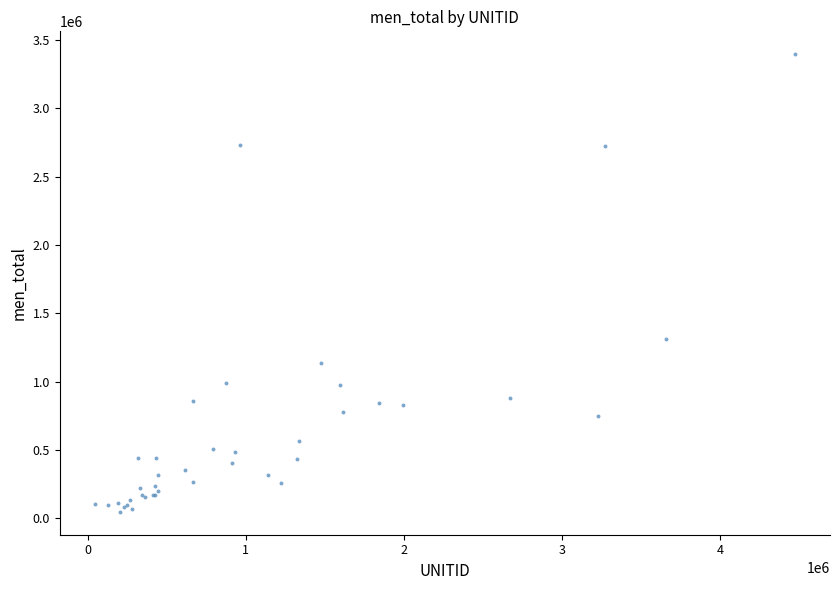

What Y value in the scatter plot is closest to 1721522?

1313611